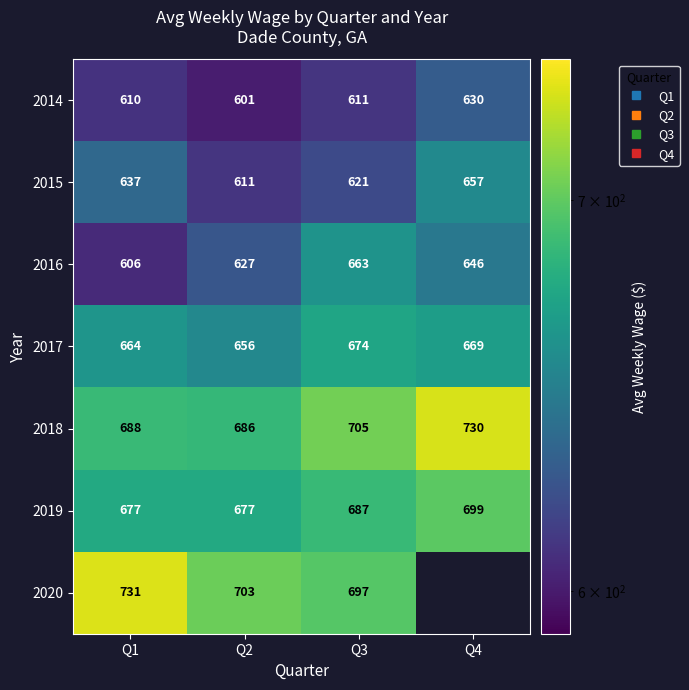

What is the average value of the 2014 series?

613.0